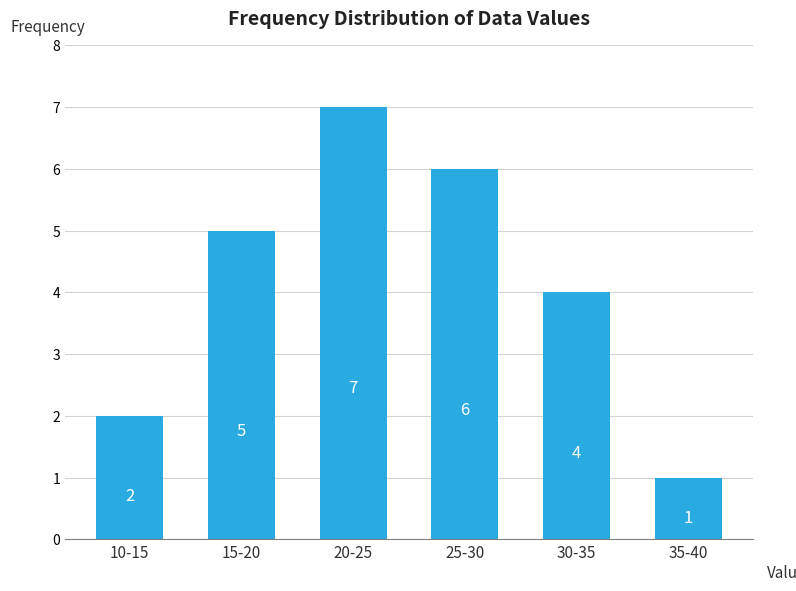

Reading left to right, extract all data points from this chart.

10-15=2	15-20=5	20-25=7	25-30=6	30-35=4	35-40=1